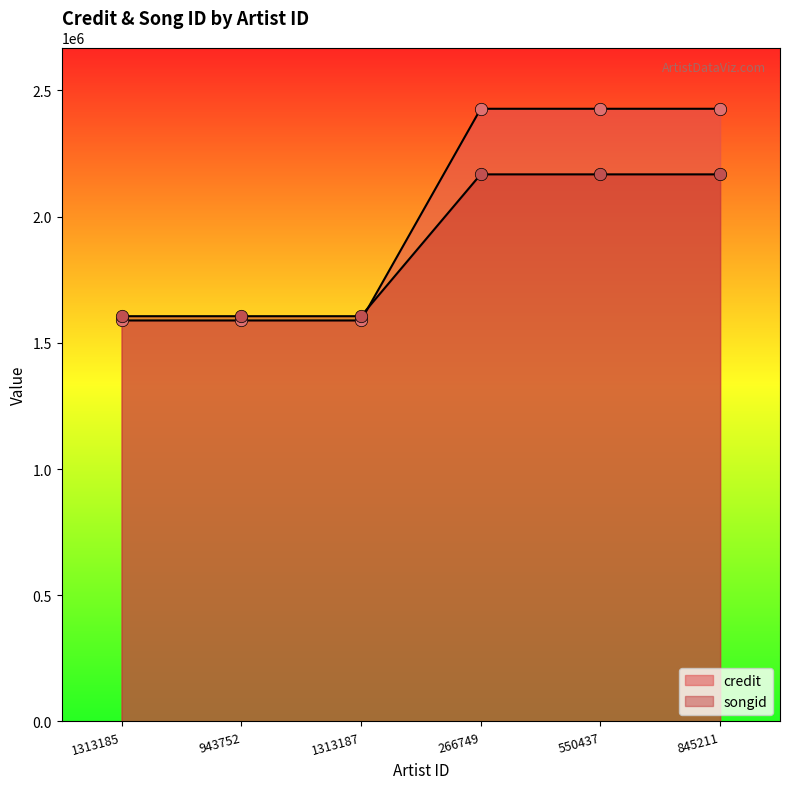

Which series reaches the maximum Y coordinate?

credit